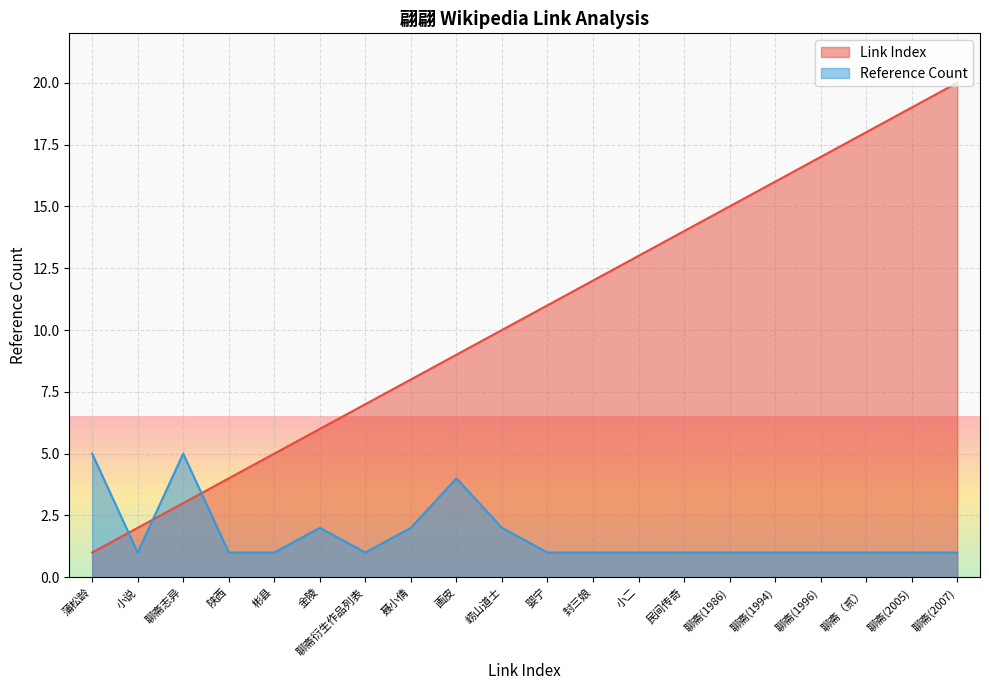

At which category does the chart reach its minimum across all series?

蒲松龄